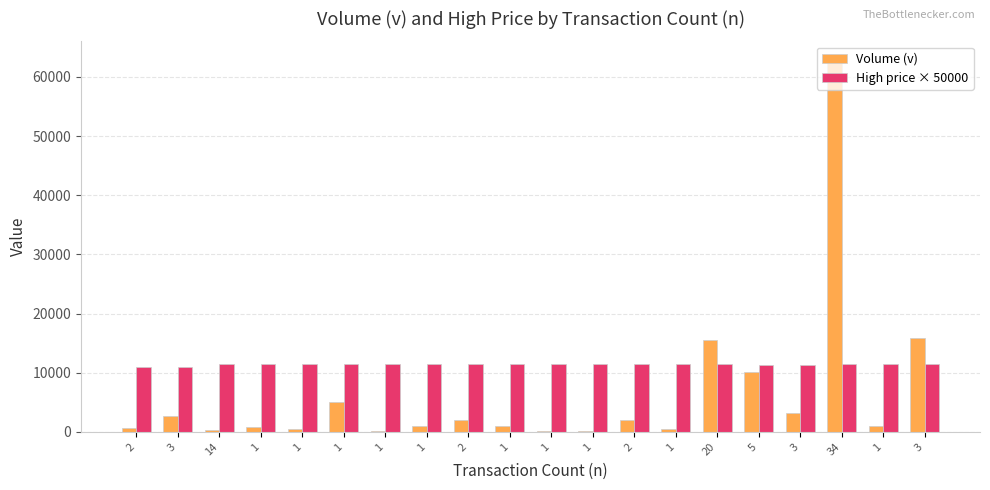

What are all the series names shown in the legend?

Volume (v), High price × 50000